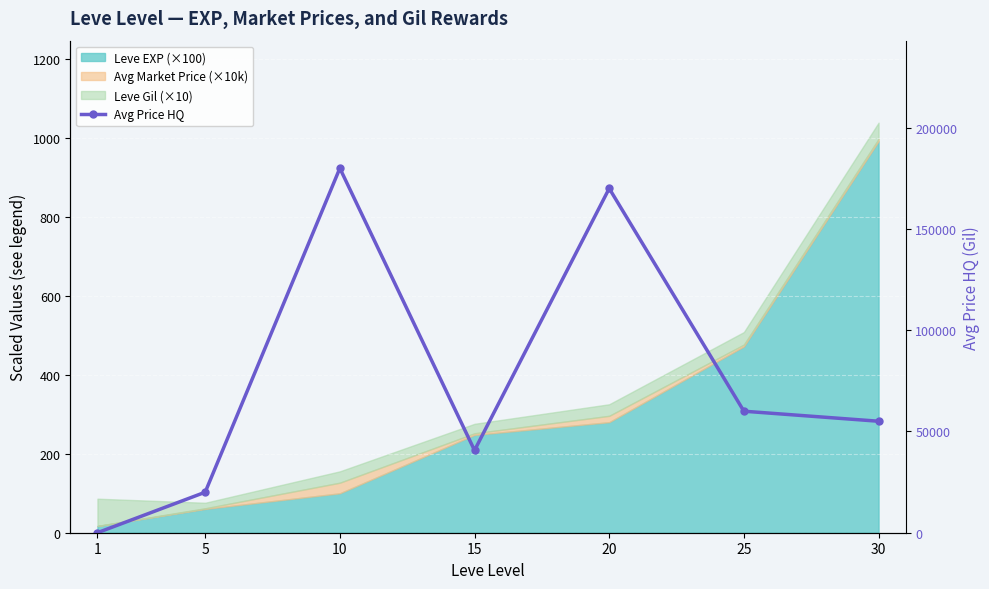

How many interior local valleys (lower than both neighbors) does the data have?

1